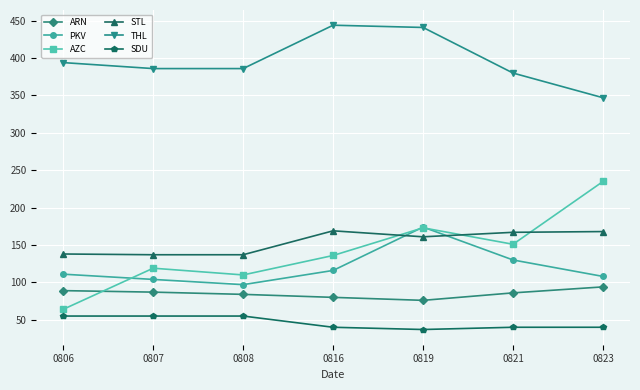

True or false: SDU and PKV cross at least once.

False